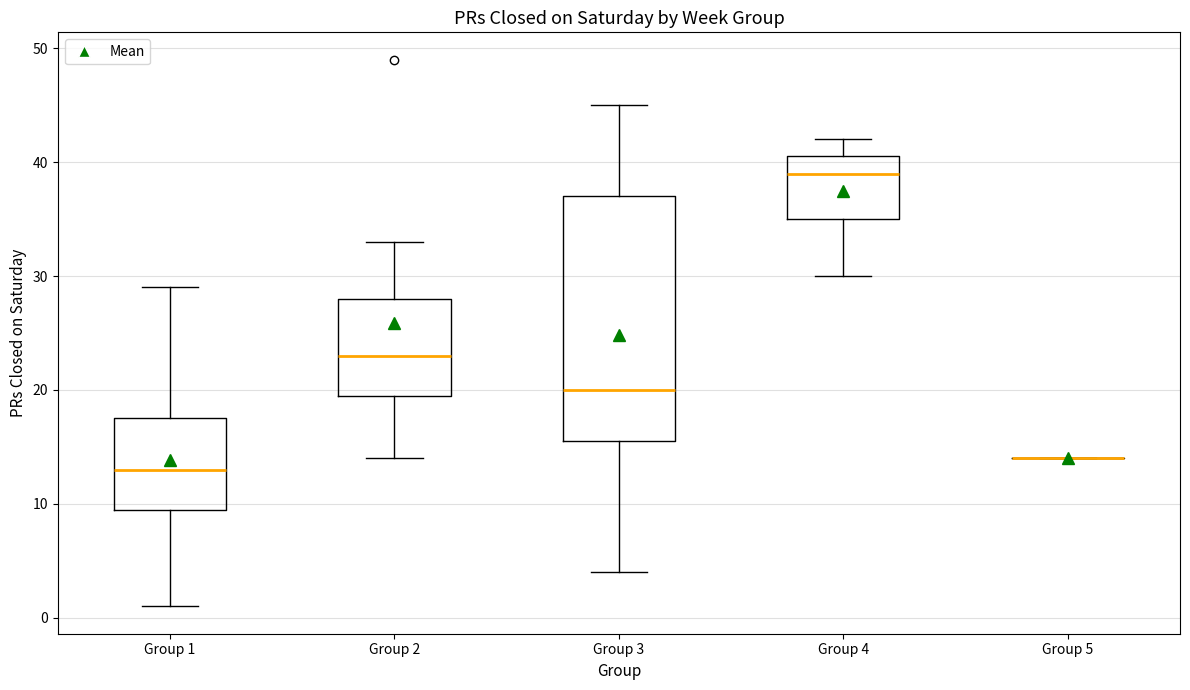

Which box is the tallest, from its lower edge to its upper edge?

Group 3